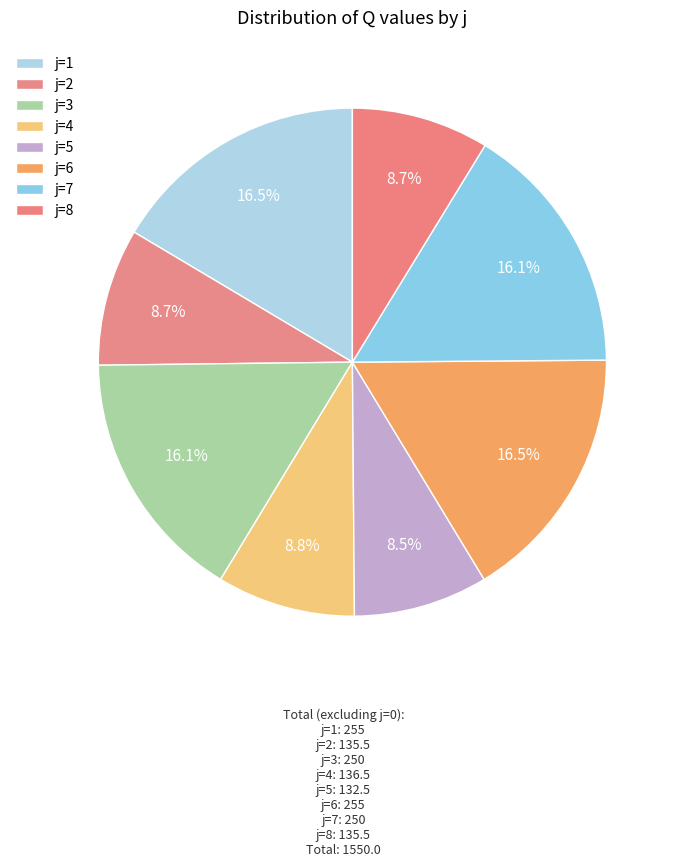

How many slices are in this pie chart?

8